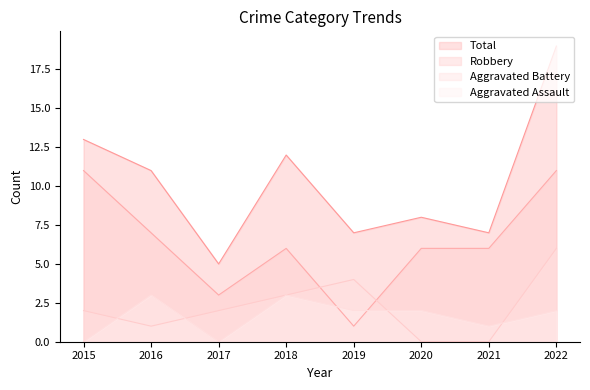

True or false: Aggravated Assault has a value of 1 at 2015.

False